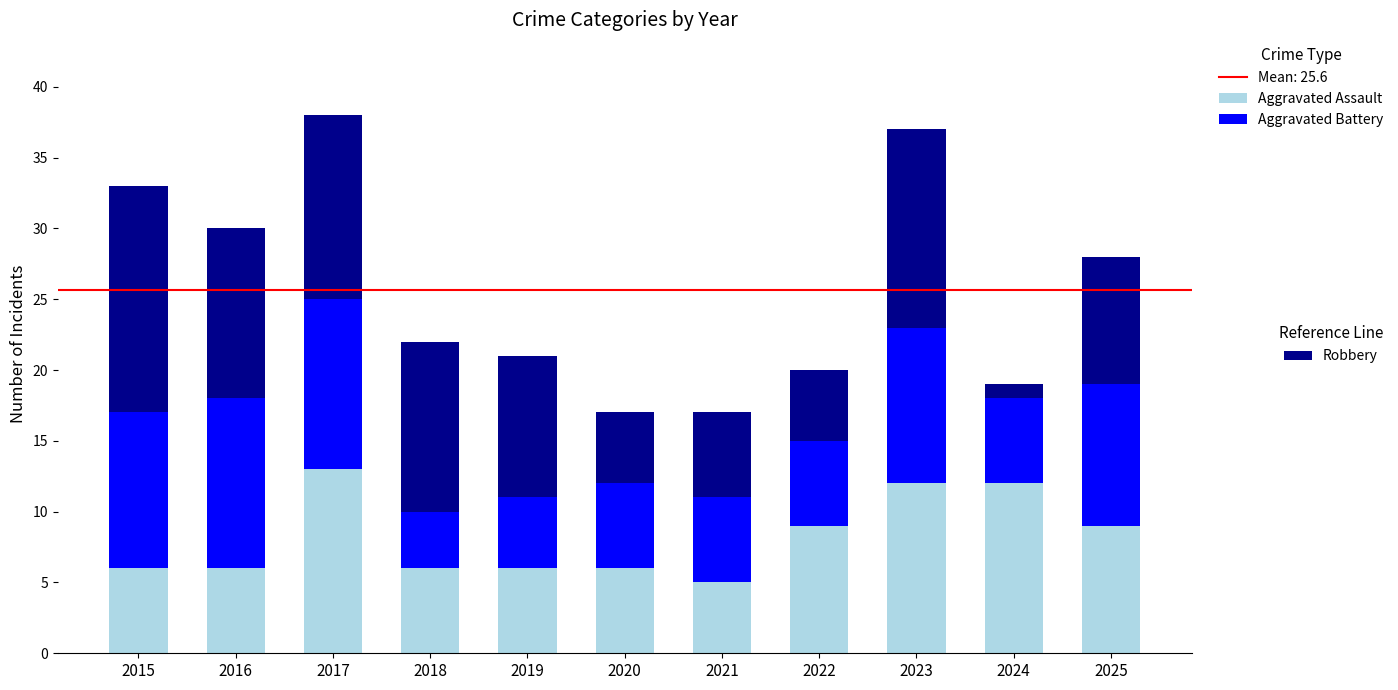

What is the total value across all series at 2017?

38